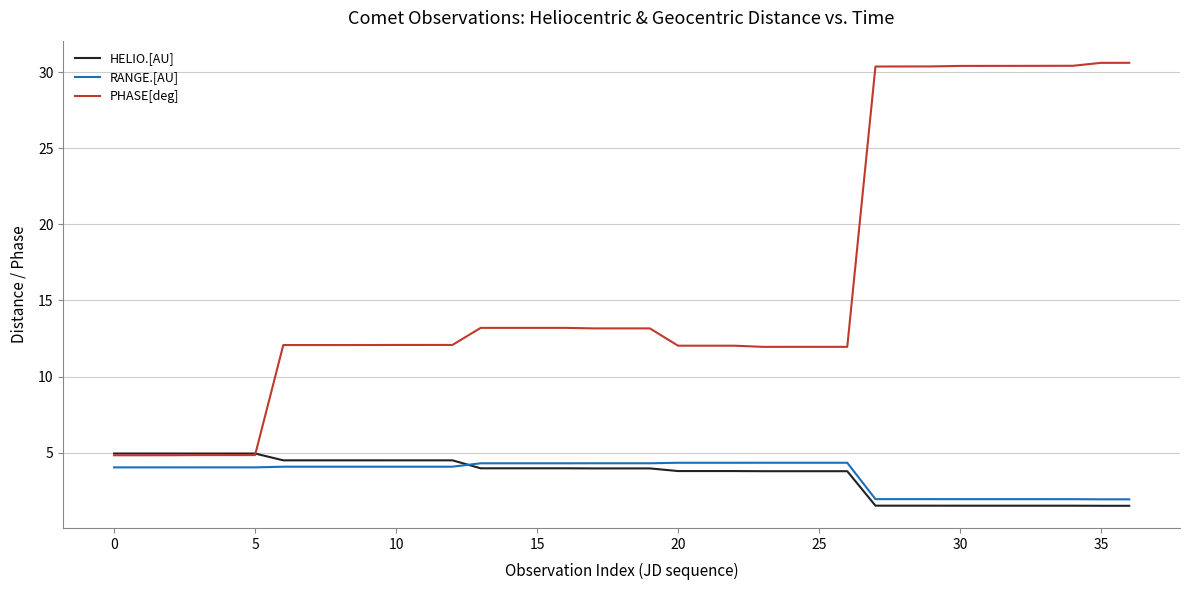

What is the minimum value for HELIO.[AU]?

1.5